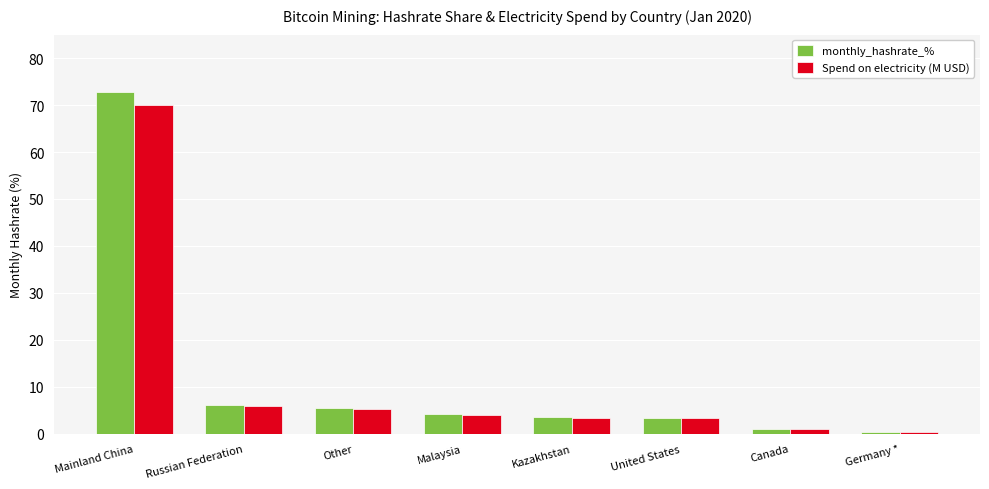

The value of Spend on electricity (M USD) at Mainland China is 70.1. True or false?

True